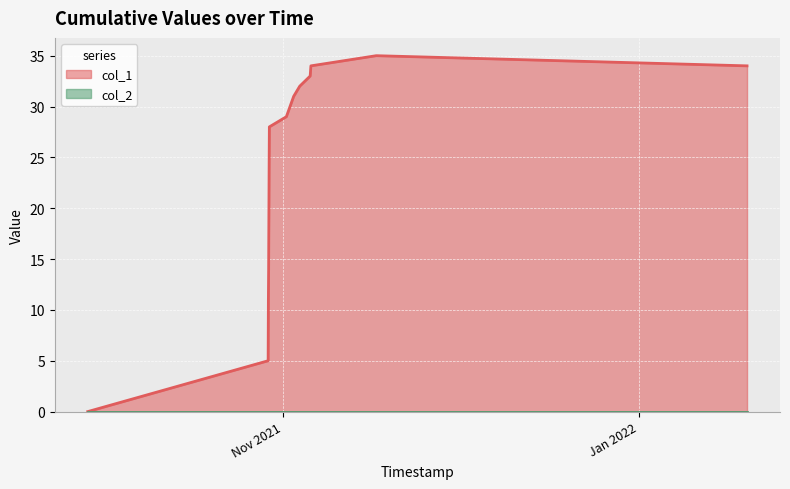

What is the maximum value for col_1?

35